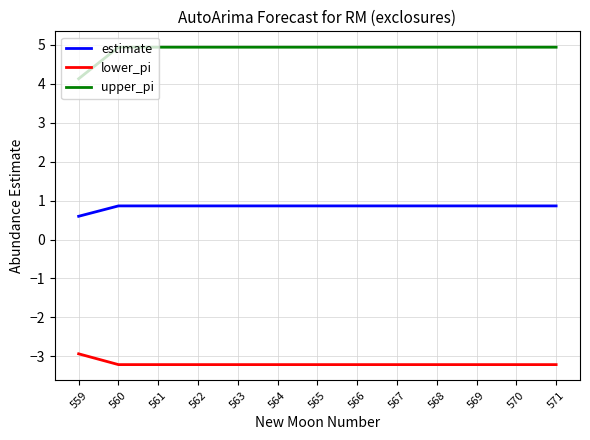

Which series has the largest total across all categories?

upper_pi